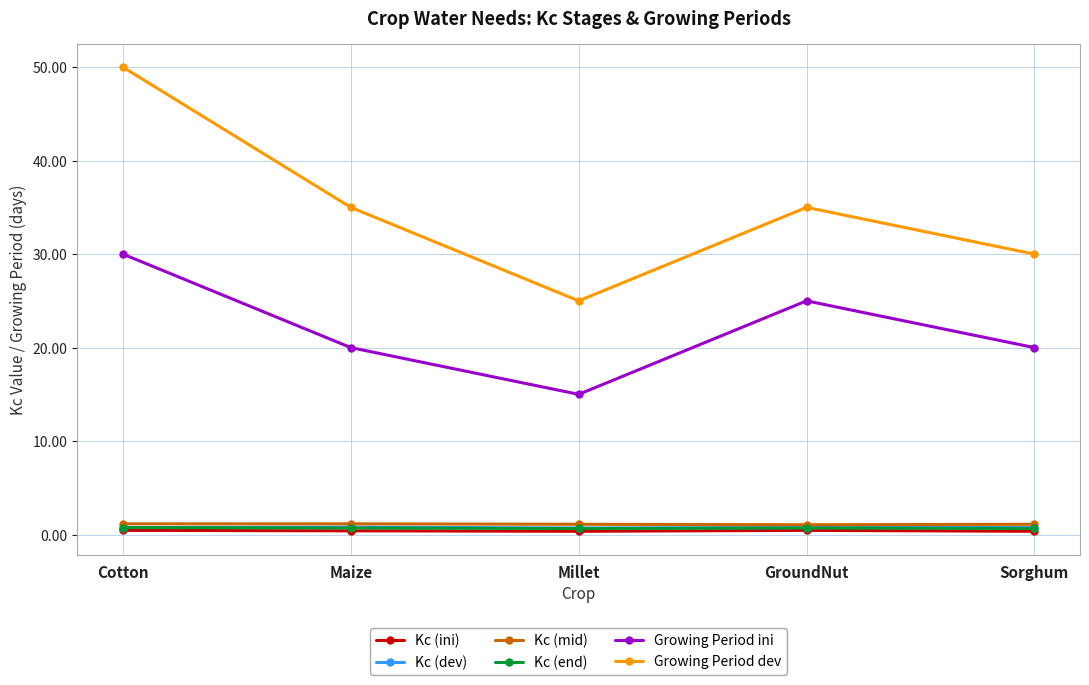

True or false: Growing Period ini has more than 2 interior local peaks.

False